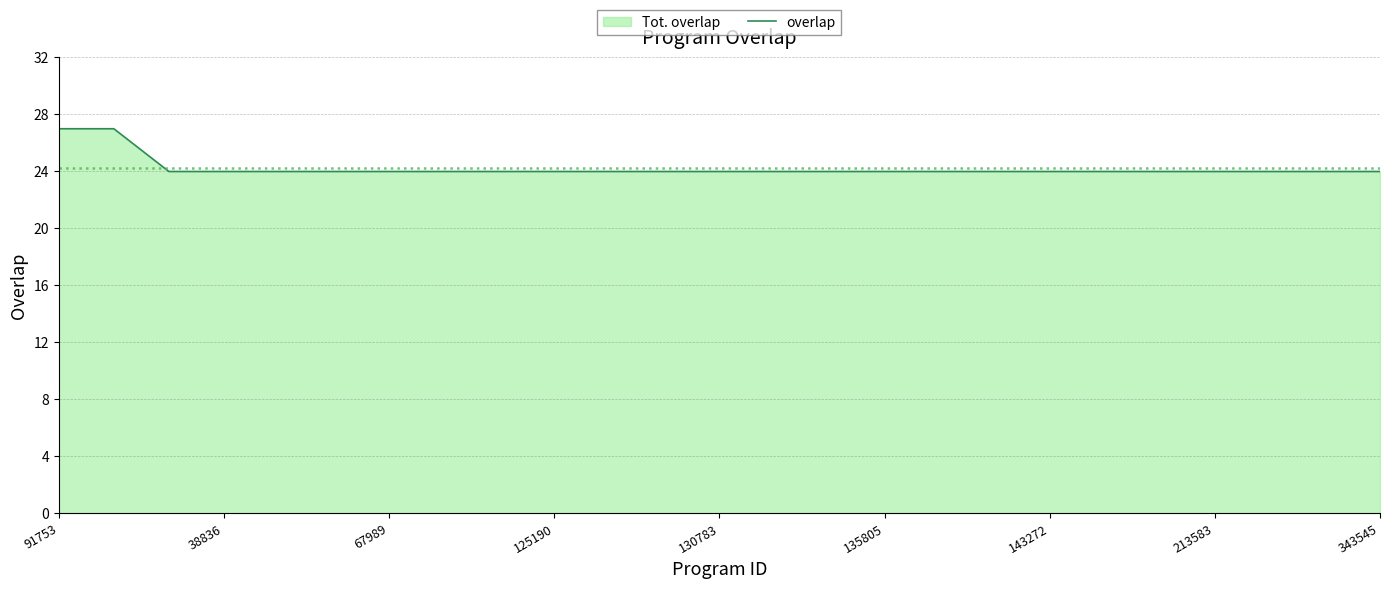

How many values are between 24 and 25?

23